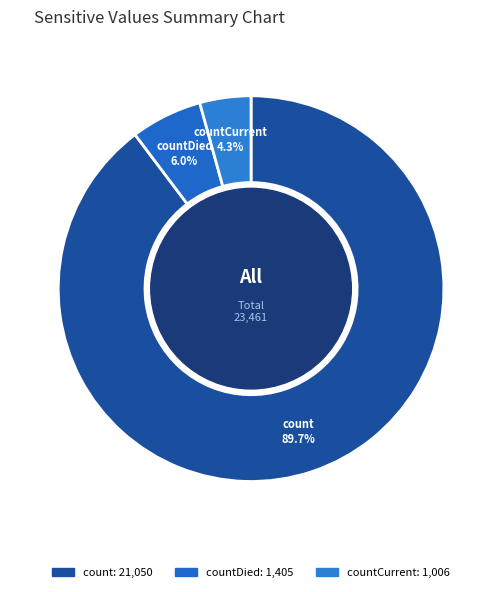

True or false: countDied accounts for 17% of the total.

False